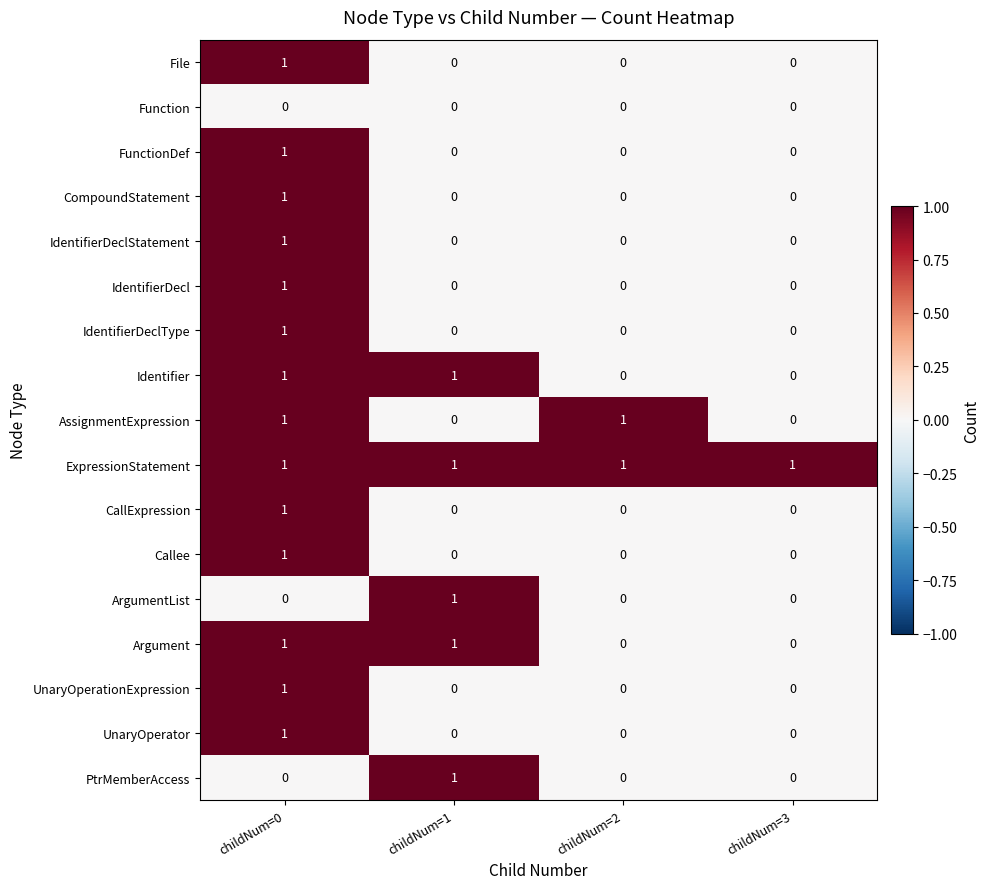

At how many categories does at least one series exceed 0?

4